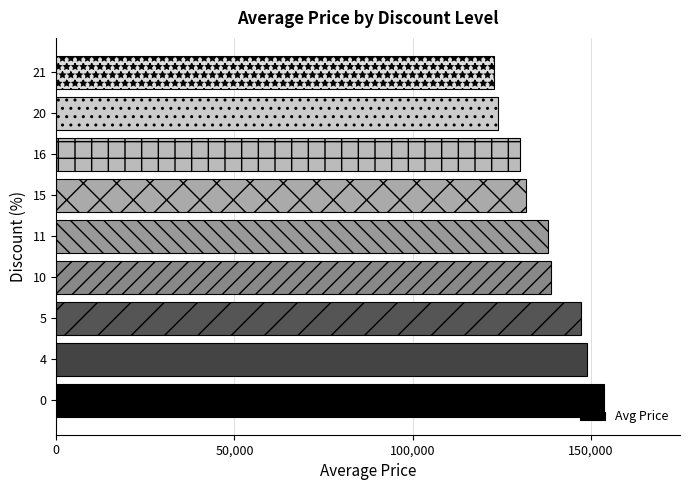

Is it true that the value at 15 is 85263?

False